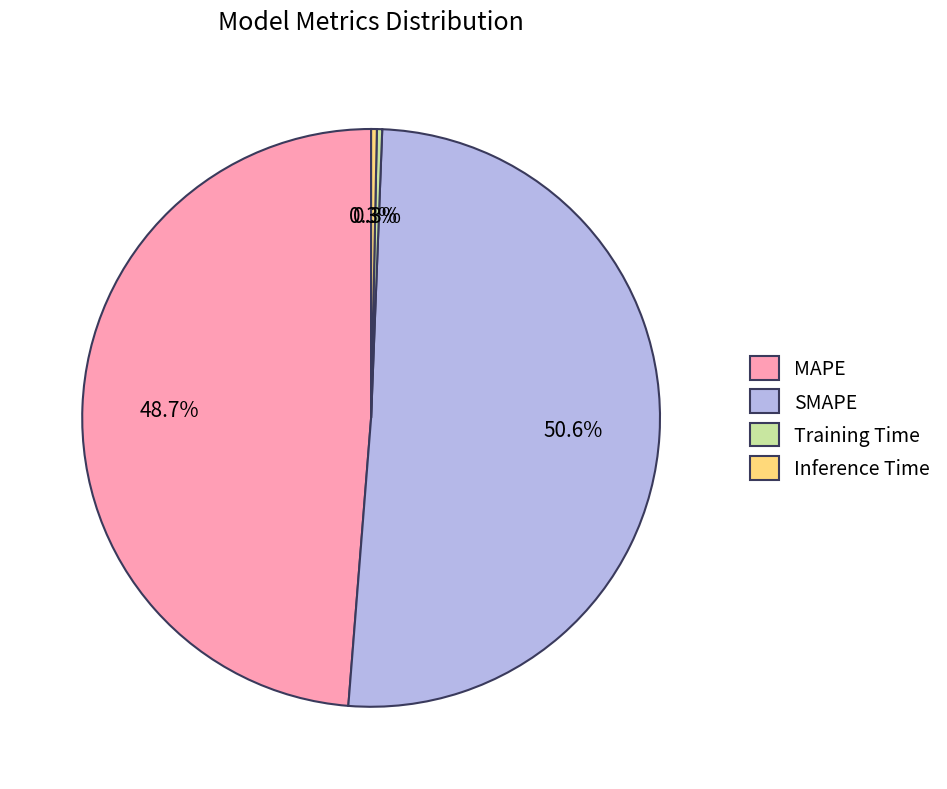

True or false: SMAPE accounts for 51% of the total.

True